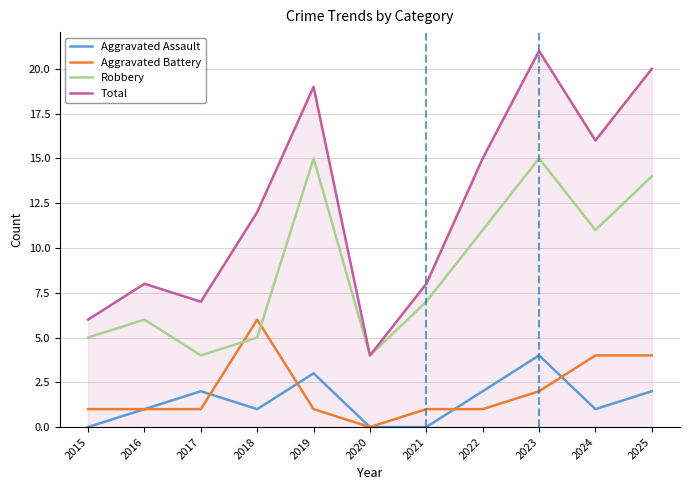

At 2017, list the series in order from smallest to largest.

Aggravated Battery, Aggravated Assault, Robbery, Total